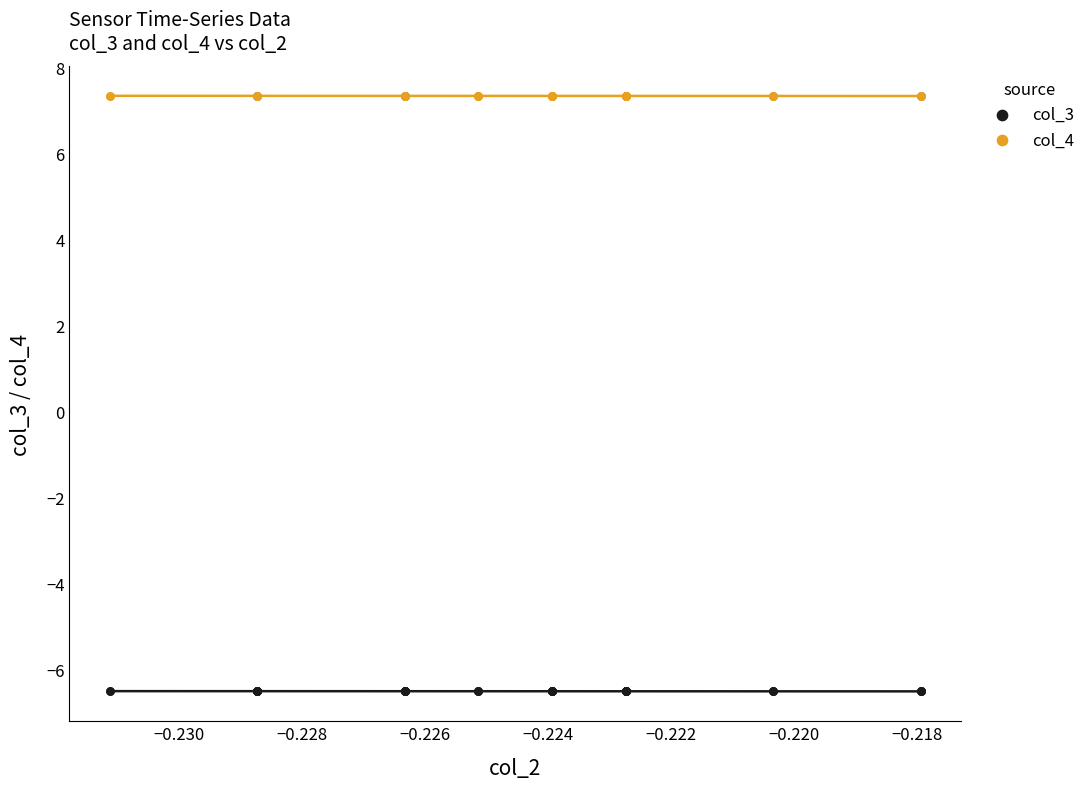

What are all the series names shown in the legend?

col_3, col_4